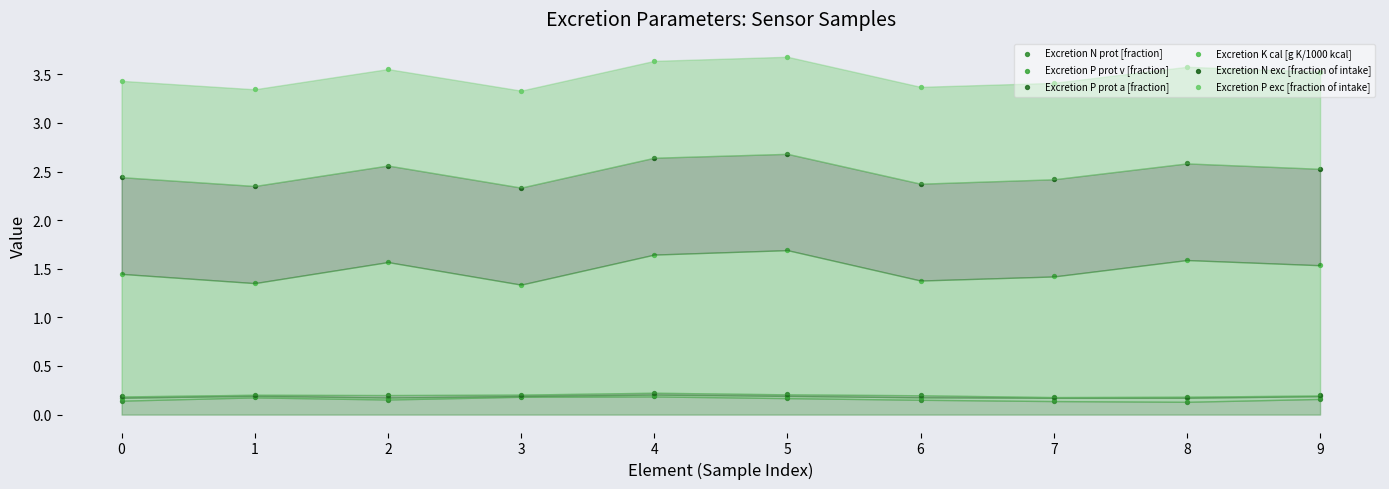

Which series reaches the minimum Y coordinate?

Excretion N prot [fraction]